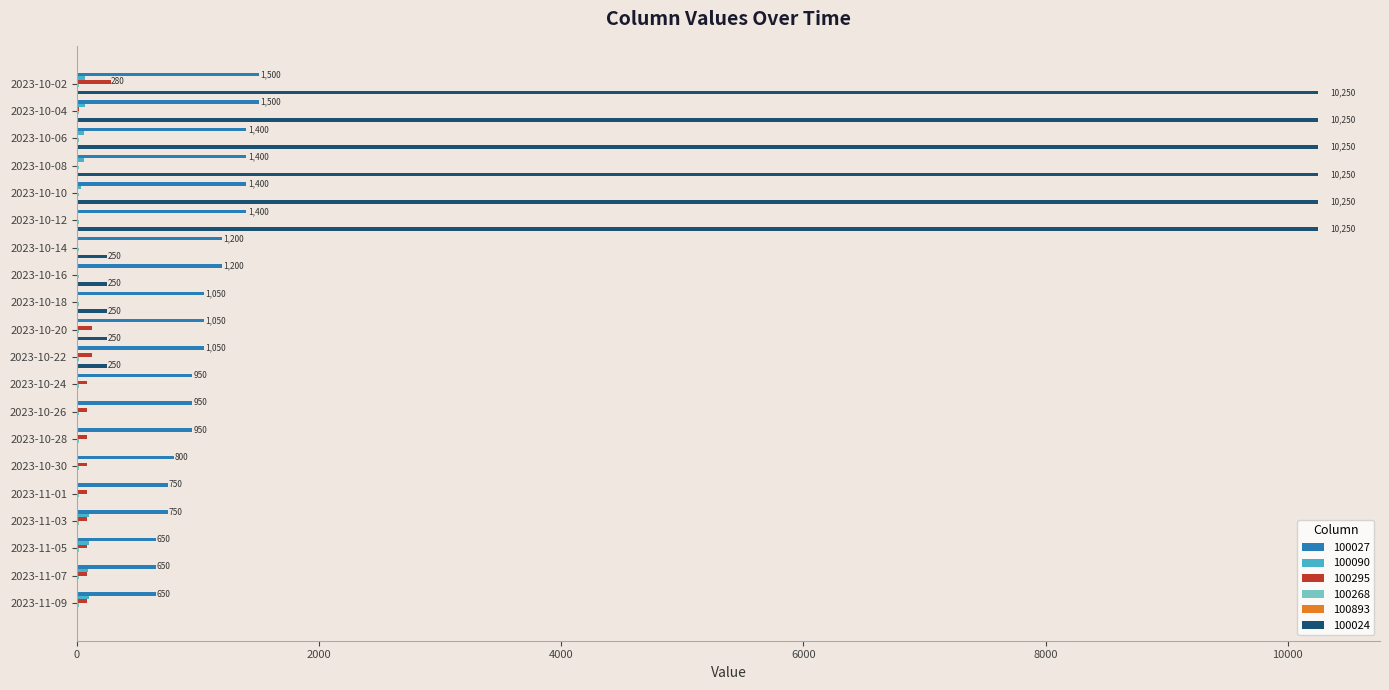

Which series has the largest total across all categories?

100024